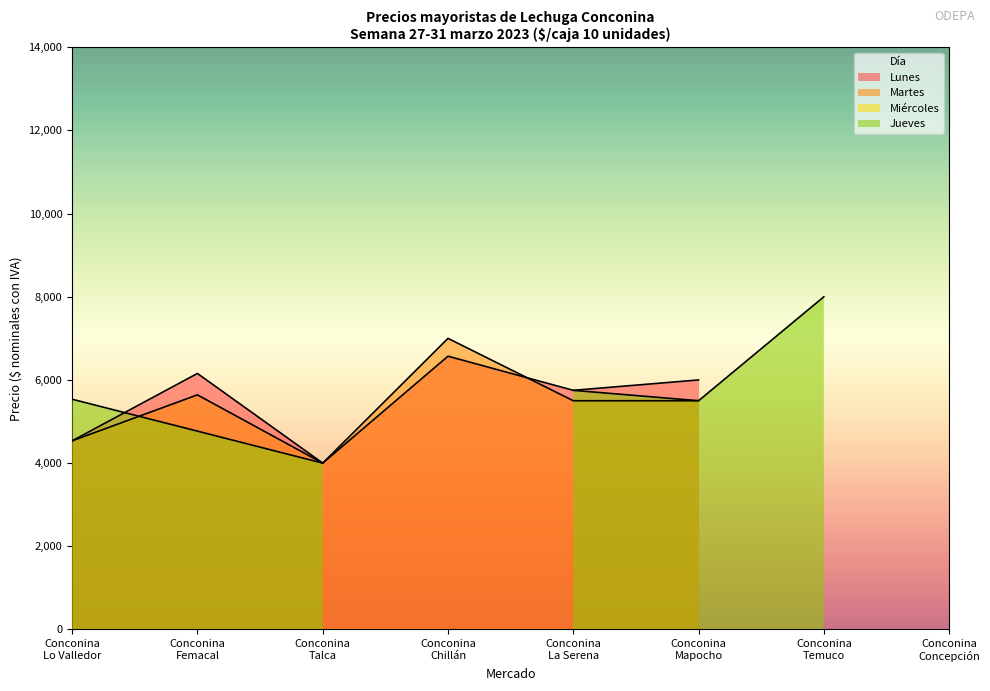

The value of Miércoles at Conconina
Temuco is -3867. True or false?

False